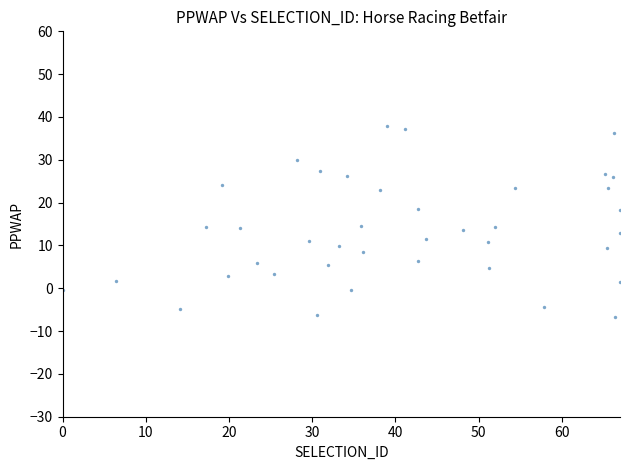

What is the range of X values (max minus min)?

67.0